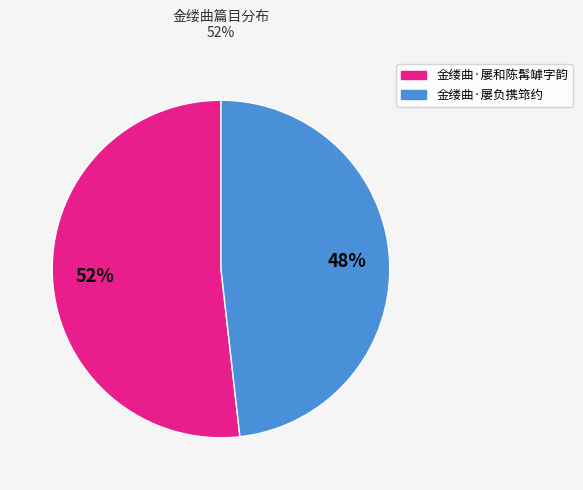

Count the number of slices in the pie.

2